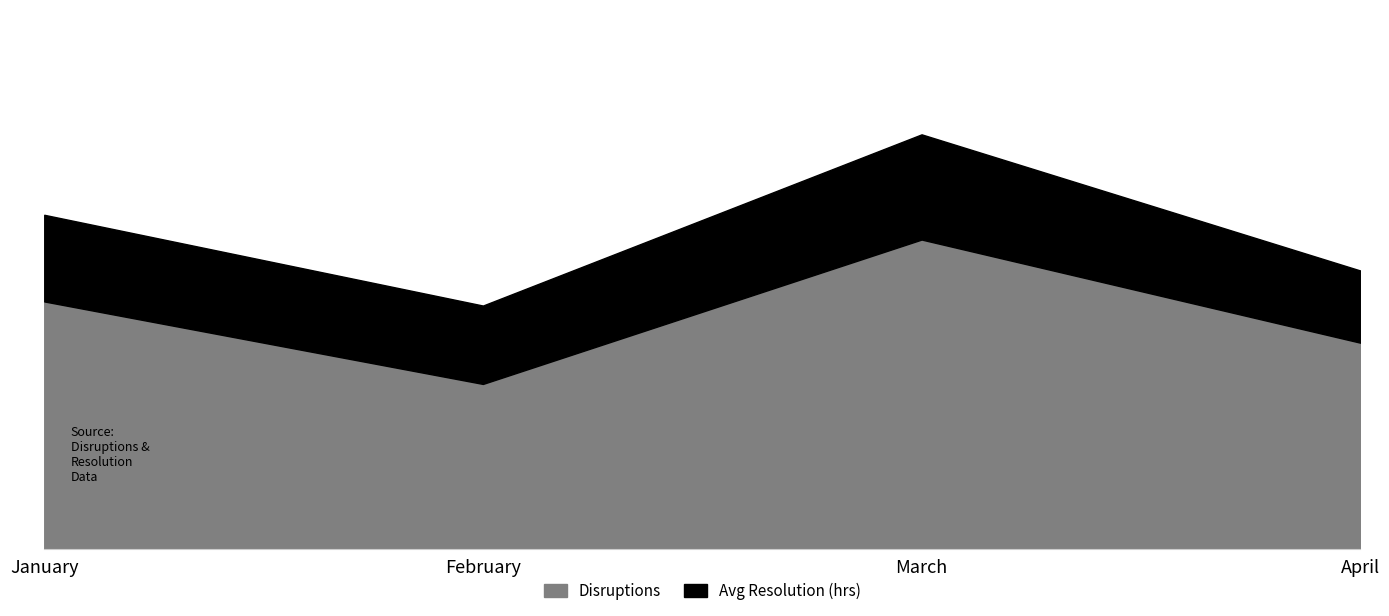

At which category is the sum across all series the highest?

March